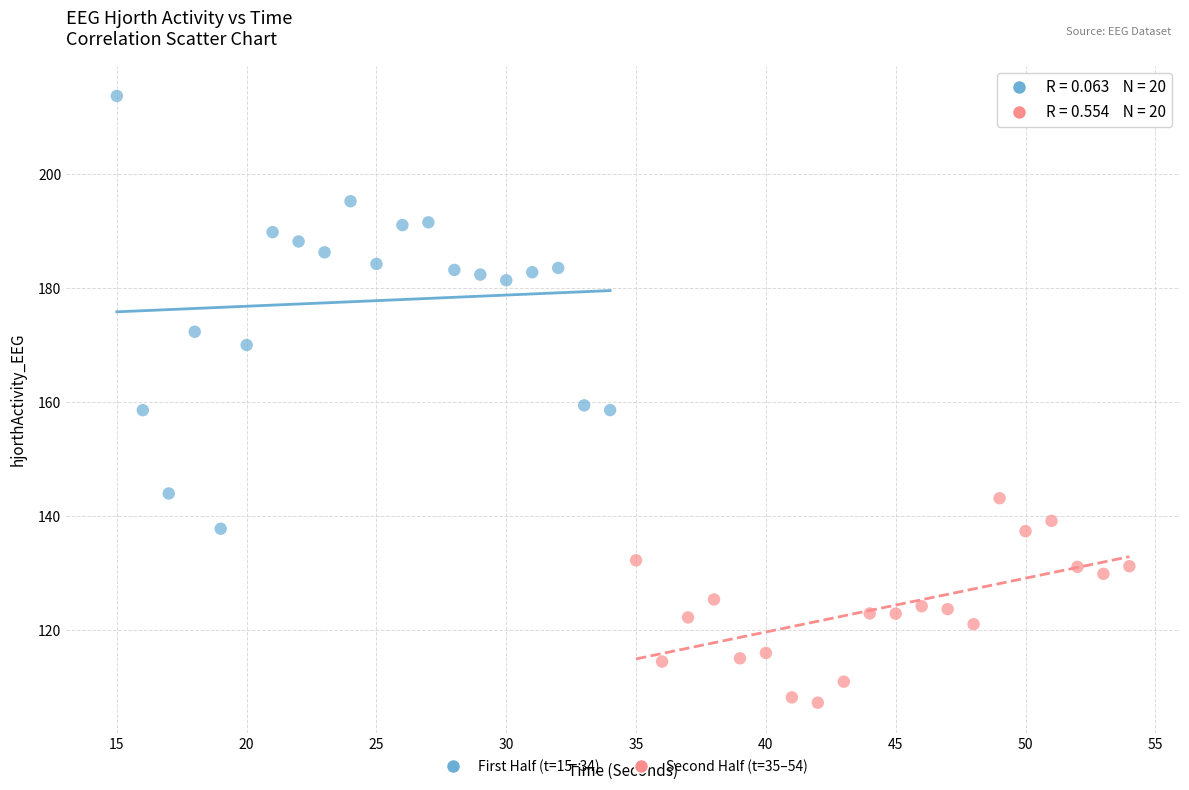

Which series reaches the maximum Y coordinate?

First Half (t=15–34)